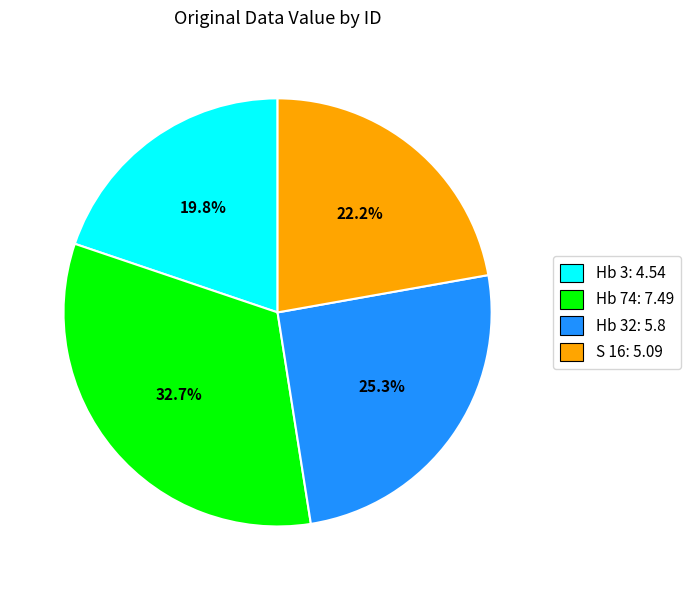

How many slices are in this pie chart?

4